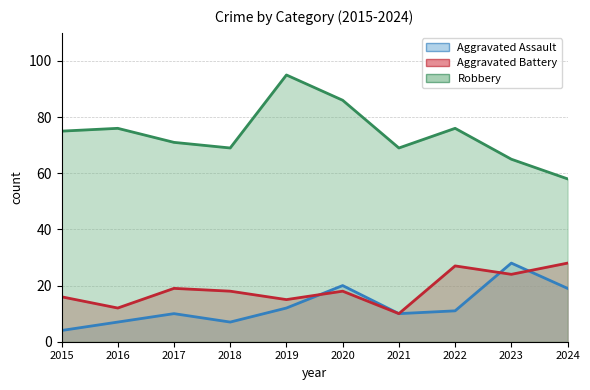

What are all the series names shown in the legend?

Aggravated Assault, Aggravated Battery, Robbery